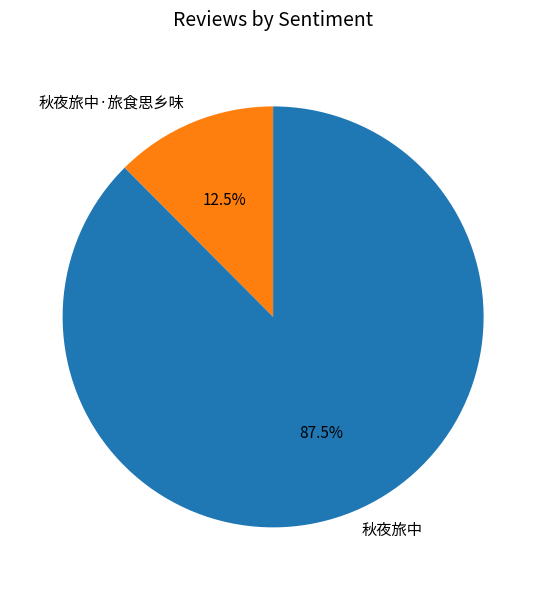

Which category has the smallest portion of the pie?

秋夜旅中·旅食思乡味